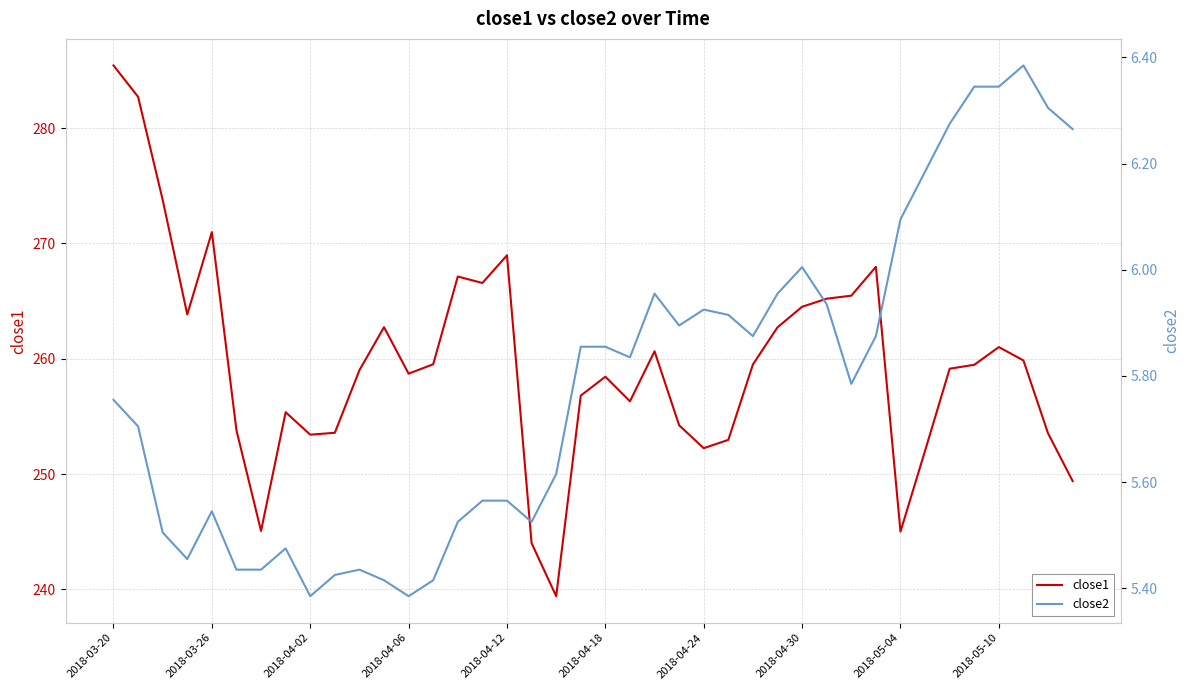

What is the average value of the close2 series?

5.8